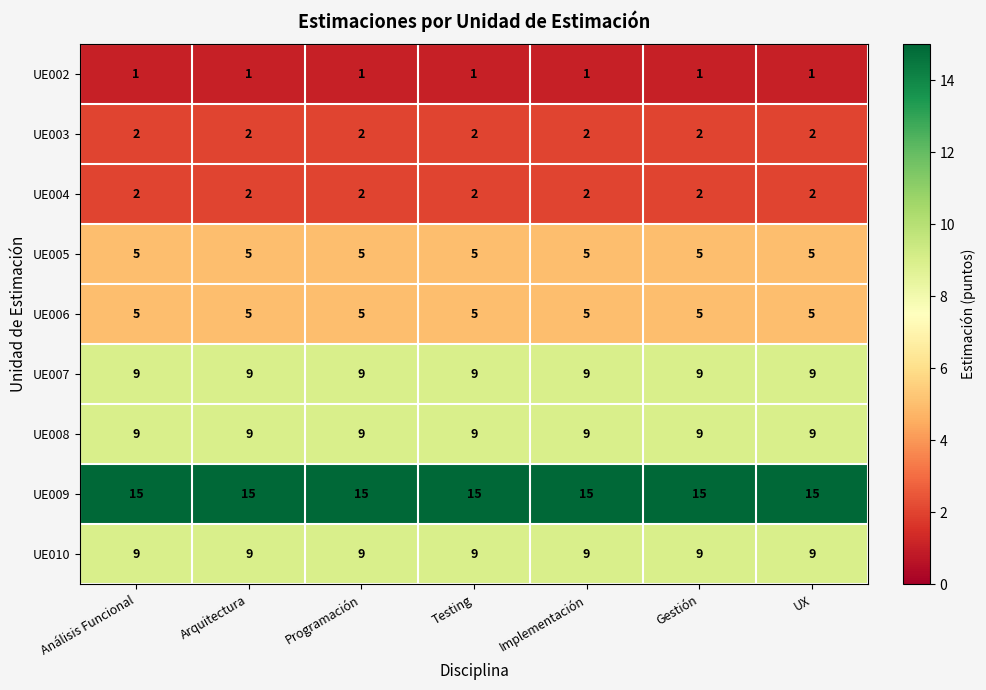

What is the maximum value shown in the chart?

15